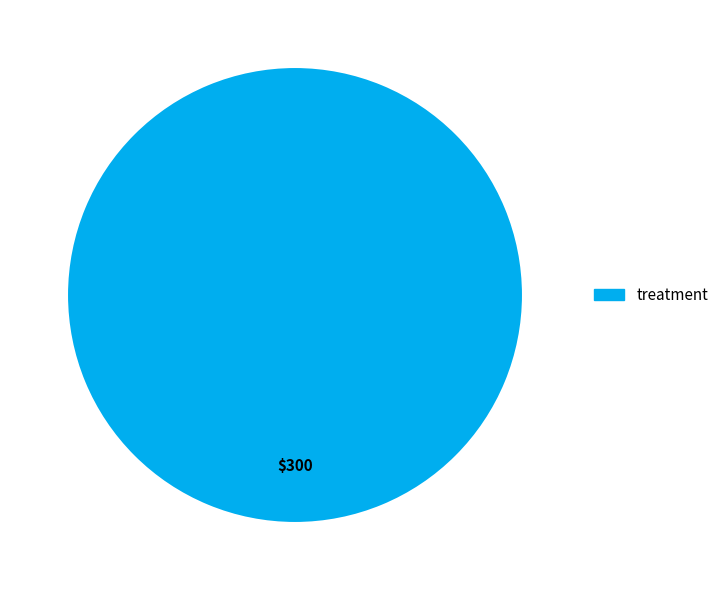

How many slices are in this pie chart?

1